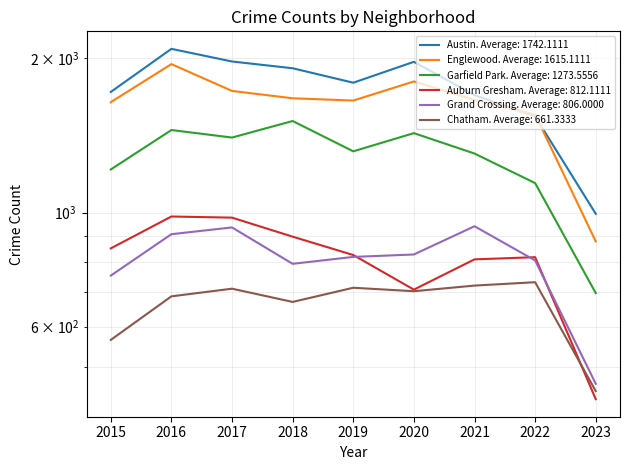

What is the average value of the Chatham series?

661